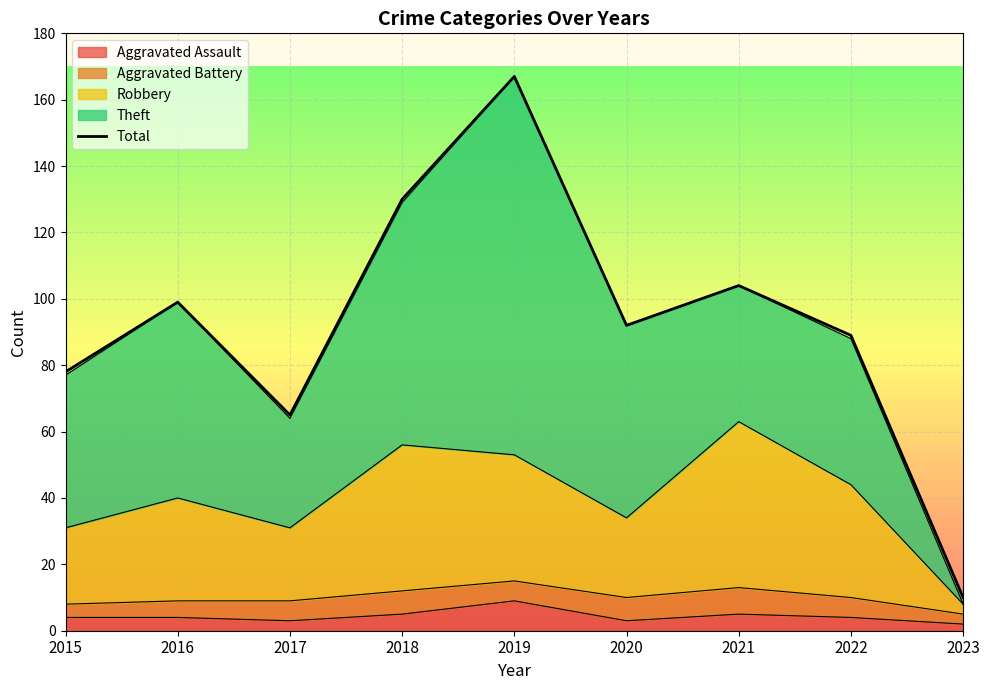

Where is the first local maximum?

2016